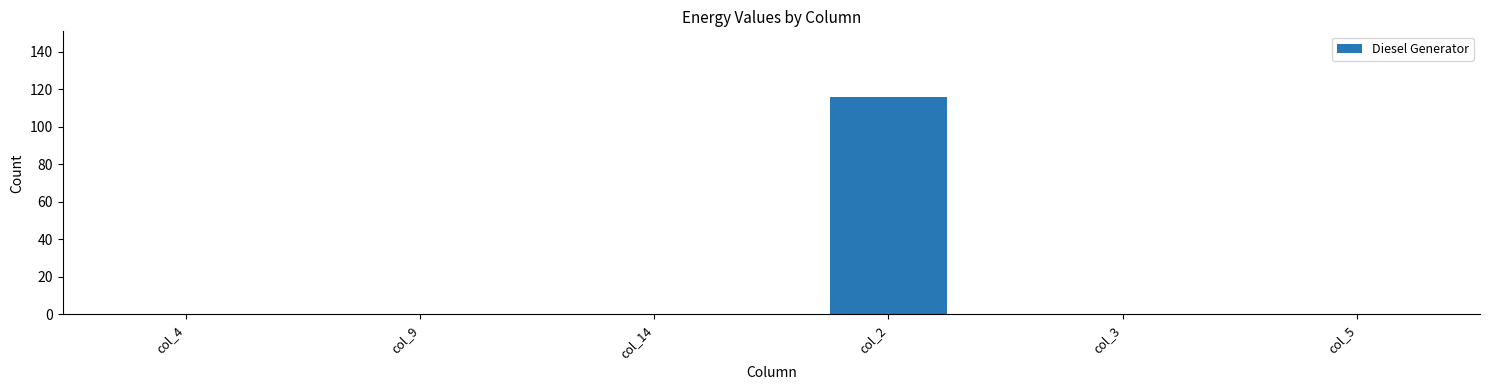

Which has a higher value, col_9 or col_2?

col_2